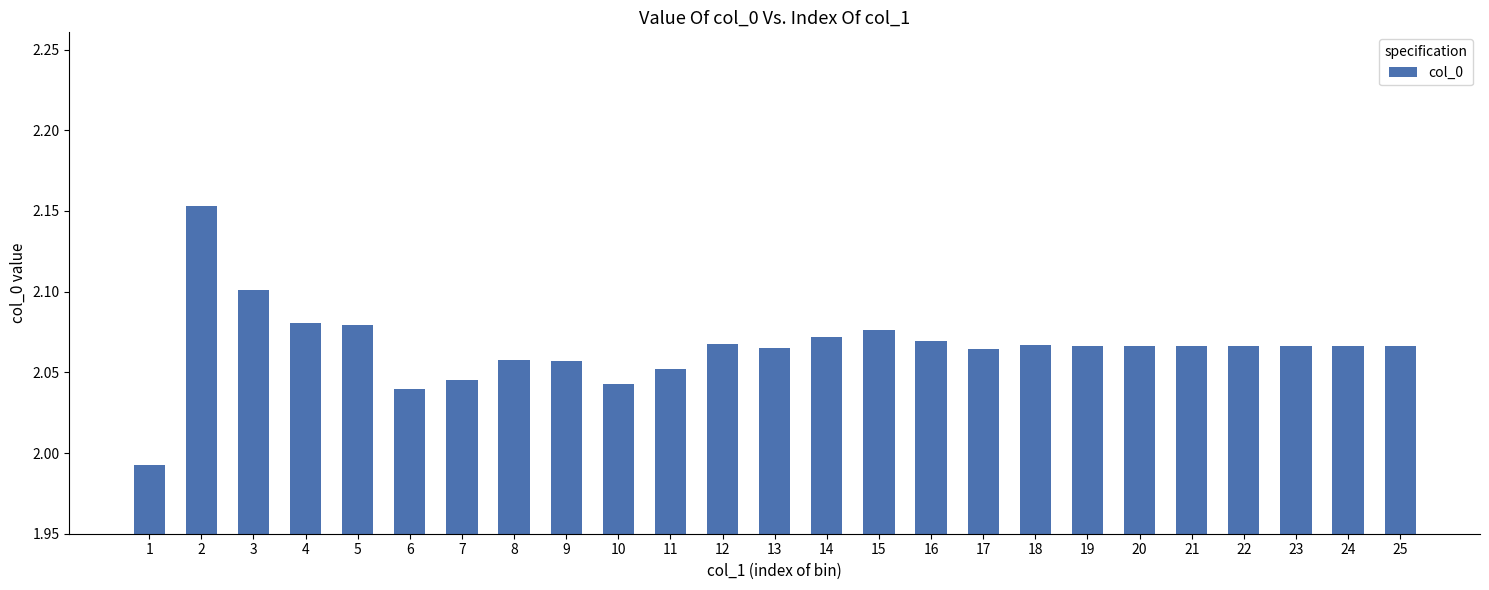

Which has a higher value, 4 or 16?

4